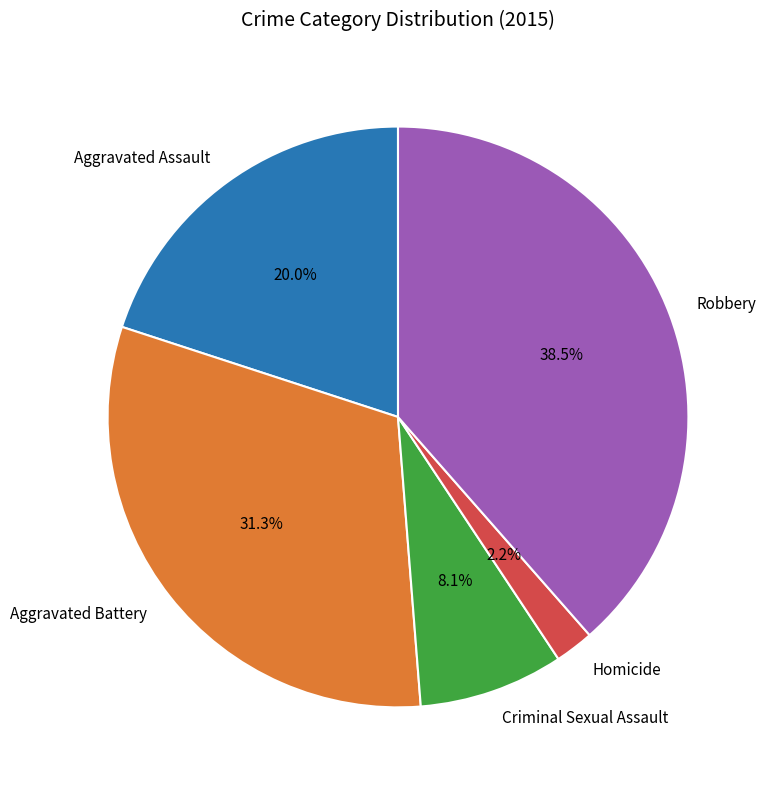

To the nearest percent, what is the difference between the Aggravated Battery and Robbery slice percentages?

7%